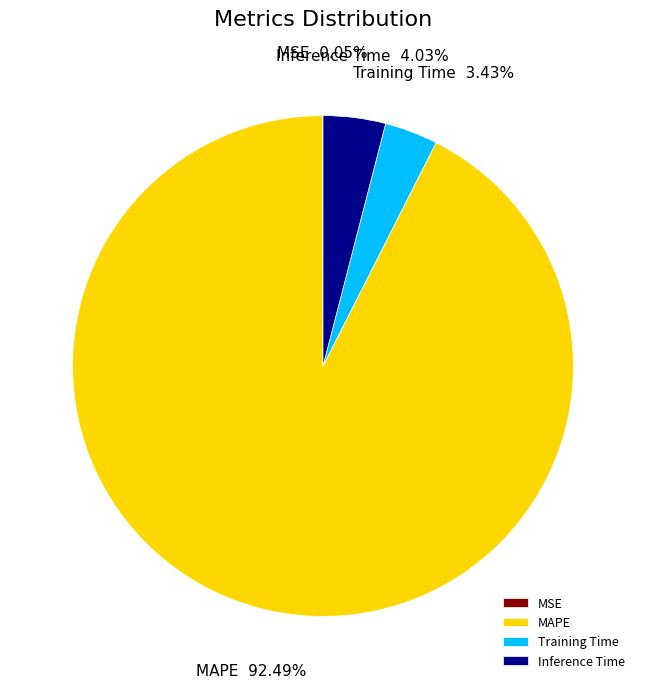

Which category has the biggest portion of the pie?

MAPE